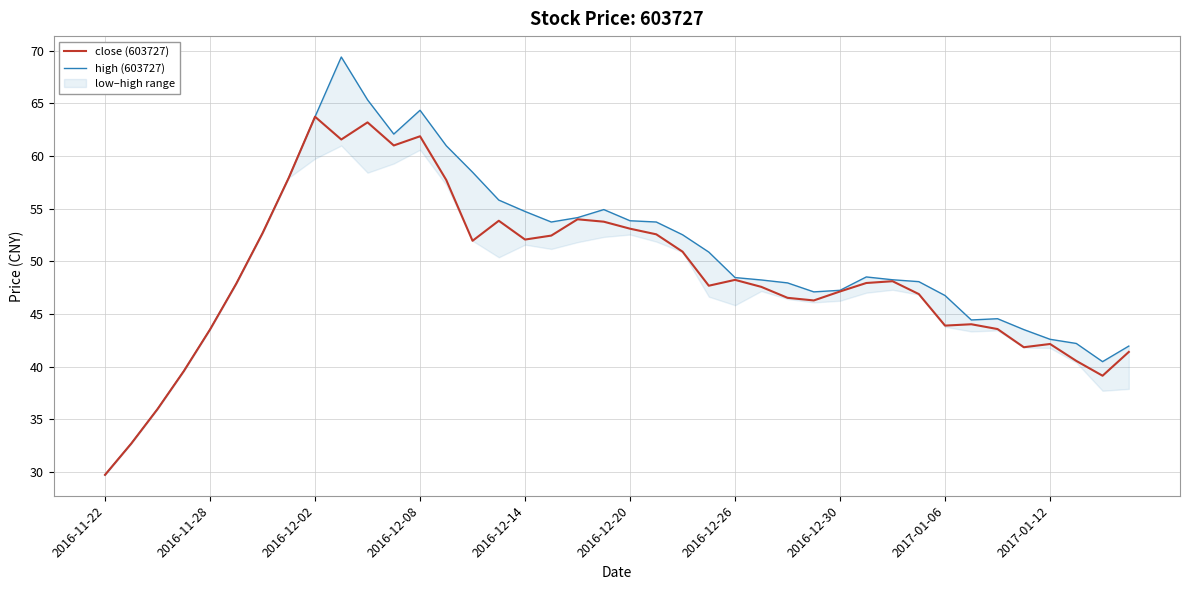

At which label does close (603727) reach its minimum?

2016-11-22